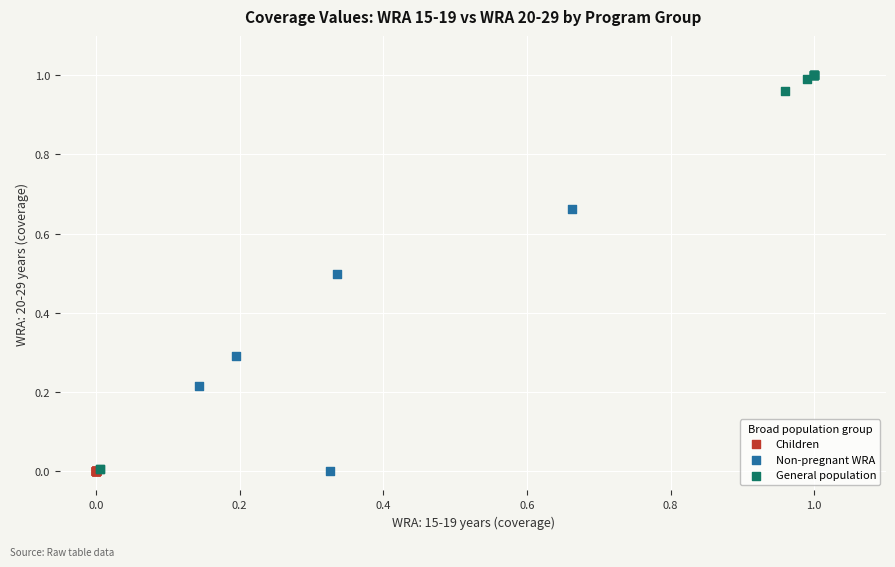

Which series reaches the maximum Y coordinate?

General population